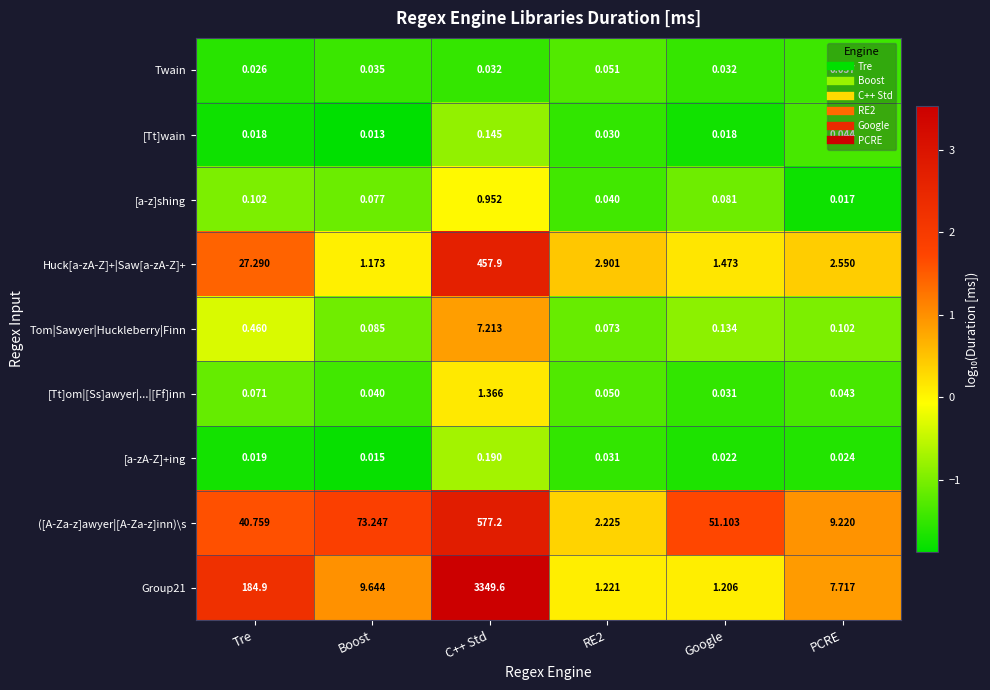

Between Google and PCRE, which series saw the biggest shift?

([A-Za-z]awyer|[A-Za-z]inn)\s